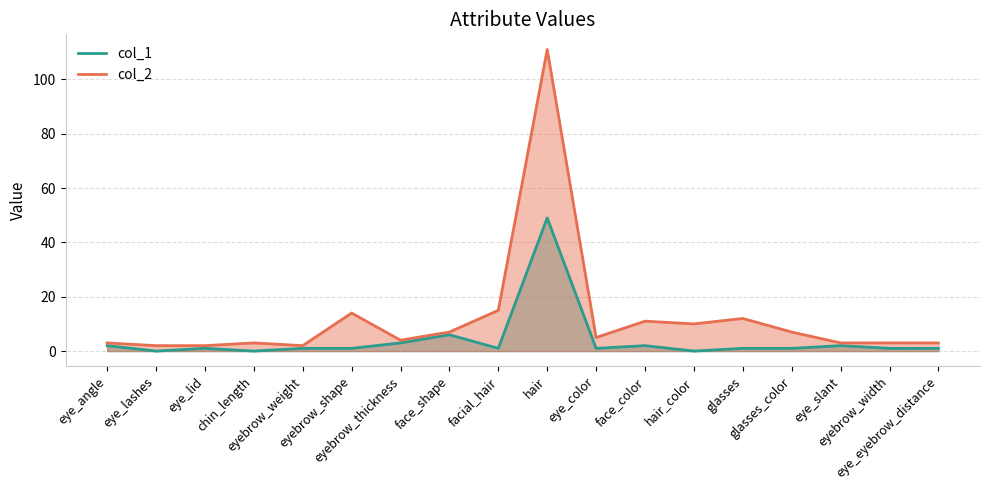

Reading left to right, extract all data points from this chart.

col_1: 2	0	1	0	1	1	3	6	1	49	1	2	0	1	1	2	1	1
col_2: 3	2	2	3	2	14	4	7	15	111	5	11	10	12	7	3	3	3